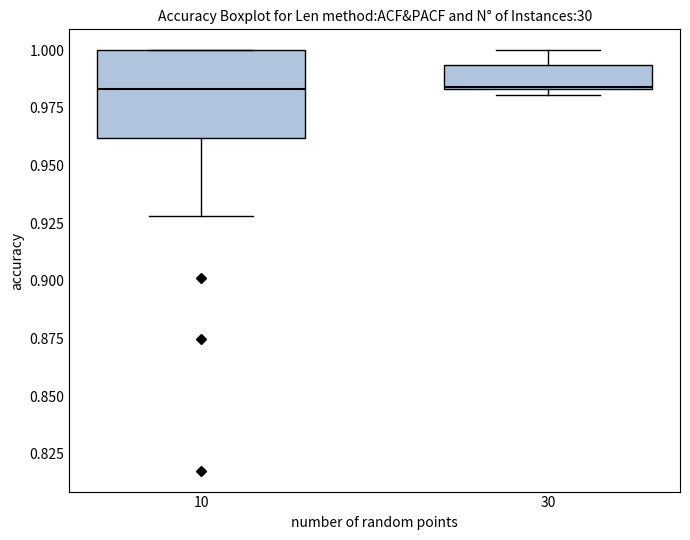

Reading left to right, read every box against the y-axis: the position of its median line, the range the box covers, and the ends of its whiskers. The values are not printed on the chart, so give them approximately, as read against the axis.

10: median 0.985, box 0.960 to 1.000, whiskers 0.930 to 1.000
30: median 0.985, box 0.985 to 0.995, whiskers 0.980 to 1.000